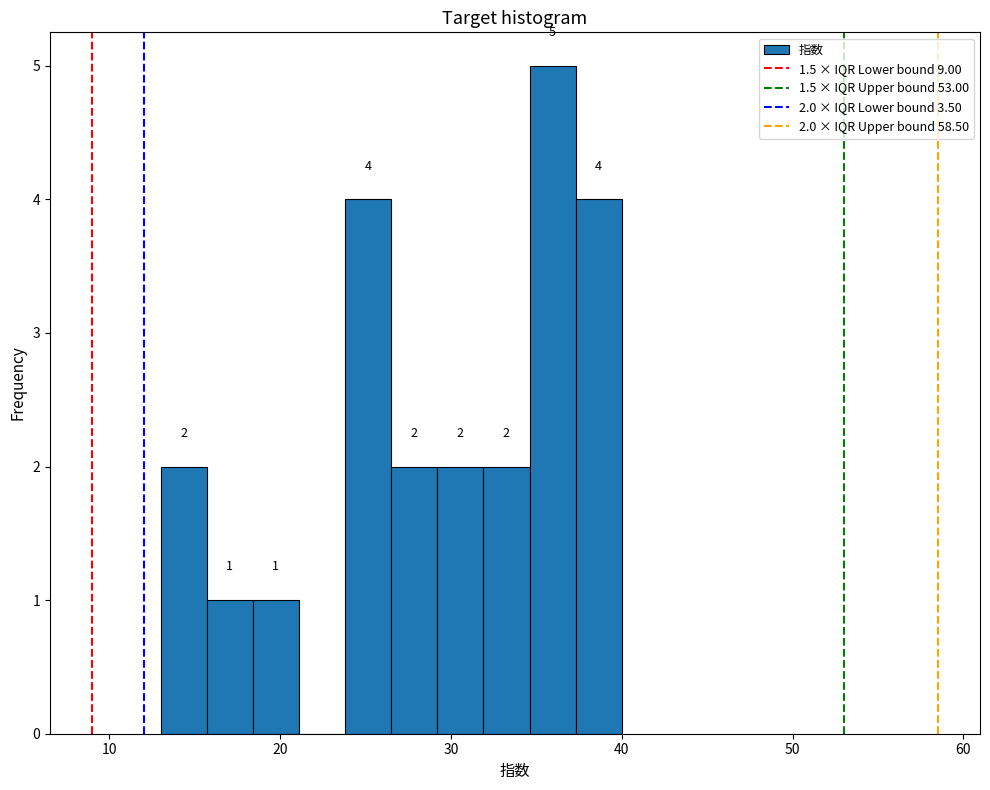

Read against the x-axis, roughly where is the centre of the tallest bar?

36